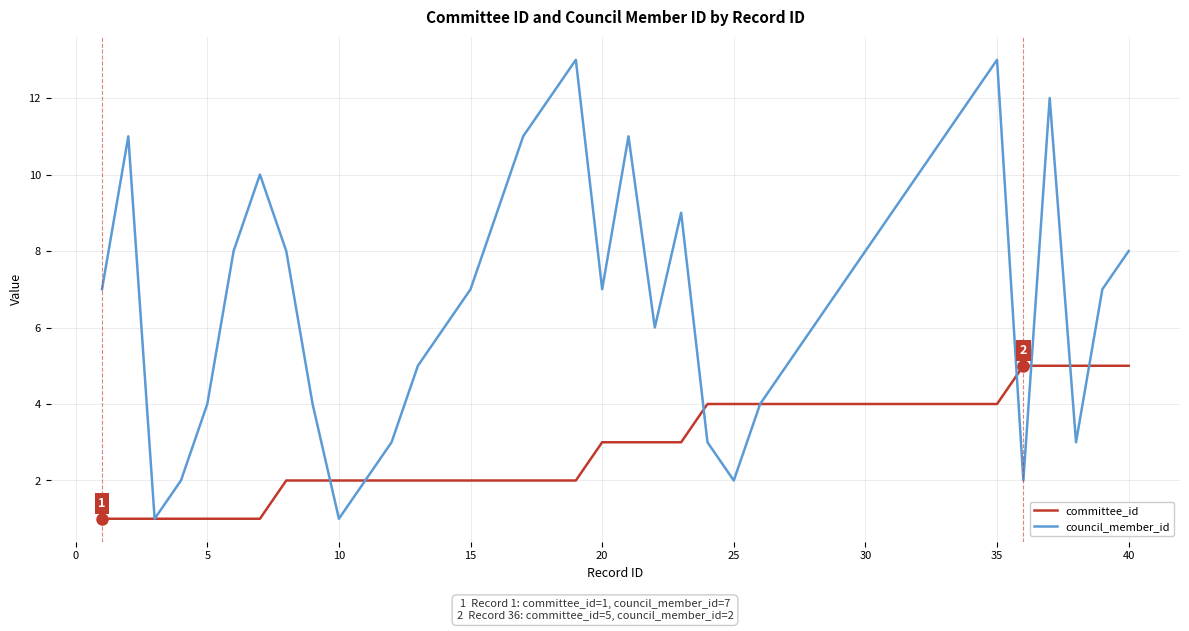

What is the lowest value of the committee_id series?

1